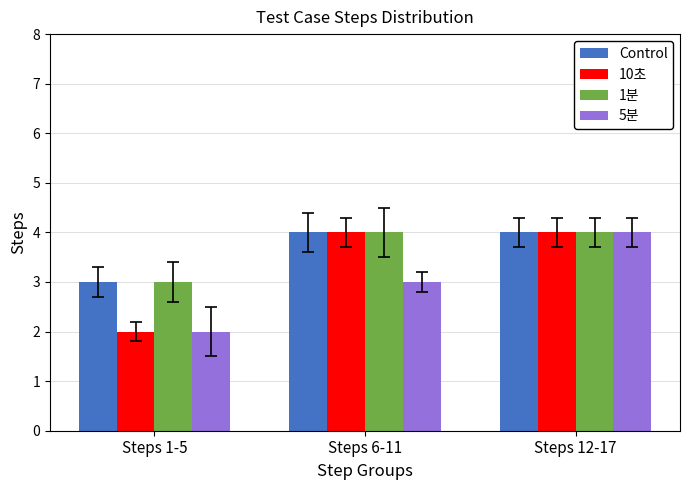

How many groups of bars are there?

3